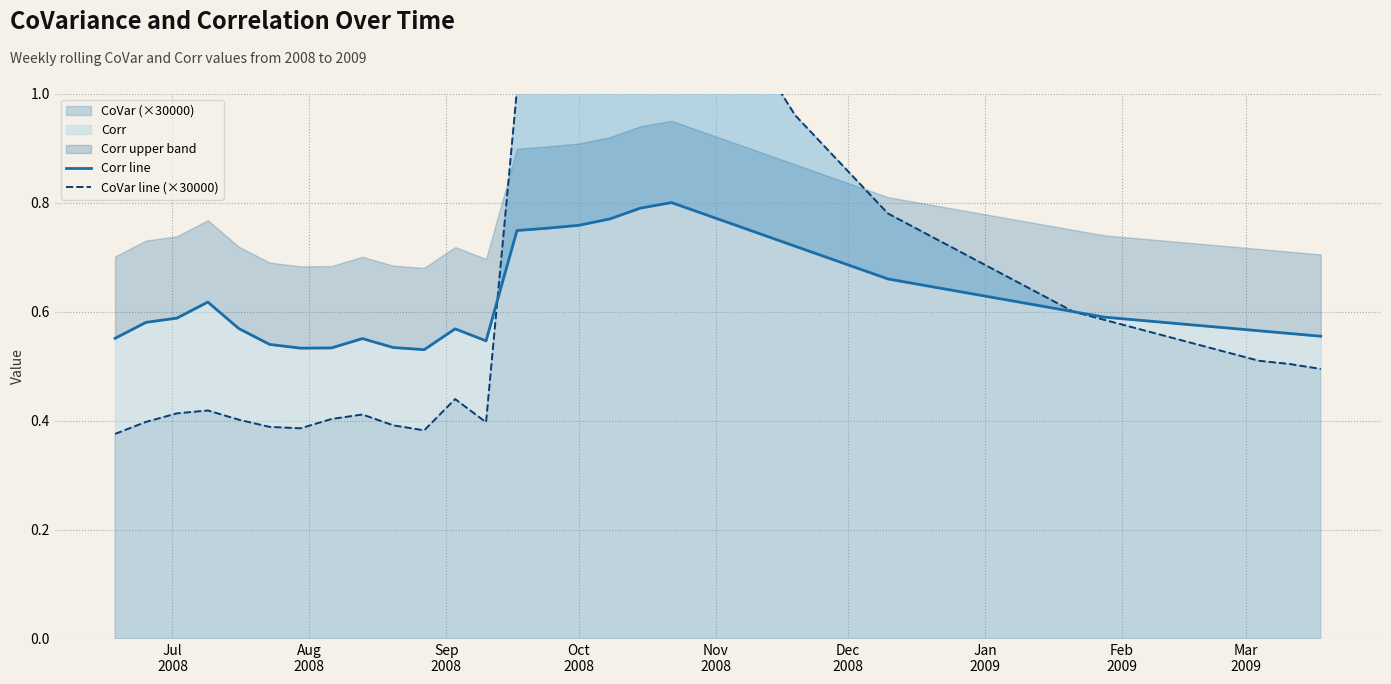

List the series in order of their overall mean, lowest first.

Corr line, CoVar line (×30000)